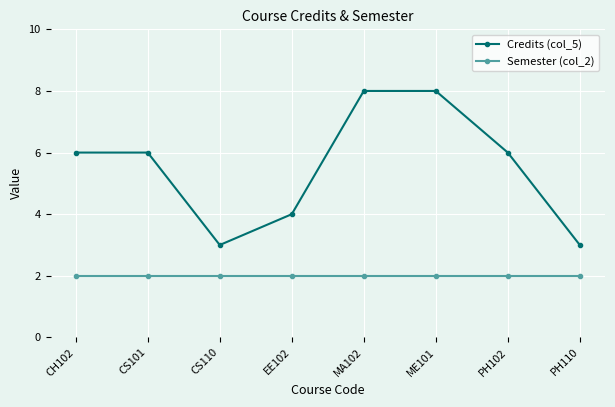

Rank the series at EE102 from highest to lowest value.

Credits (col_5), Semester (col_2)